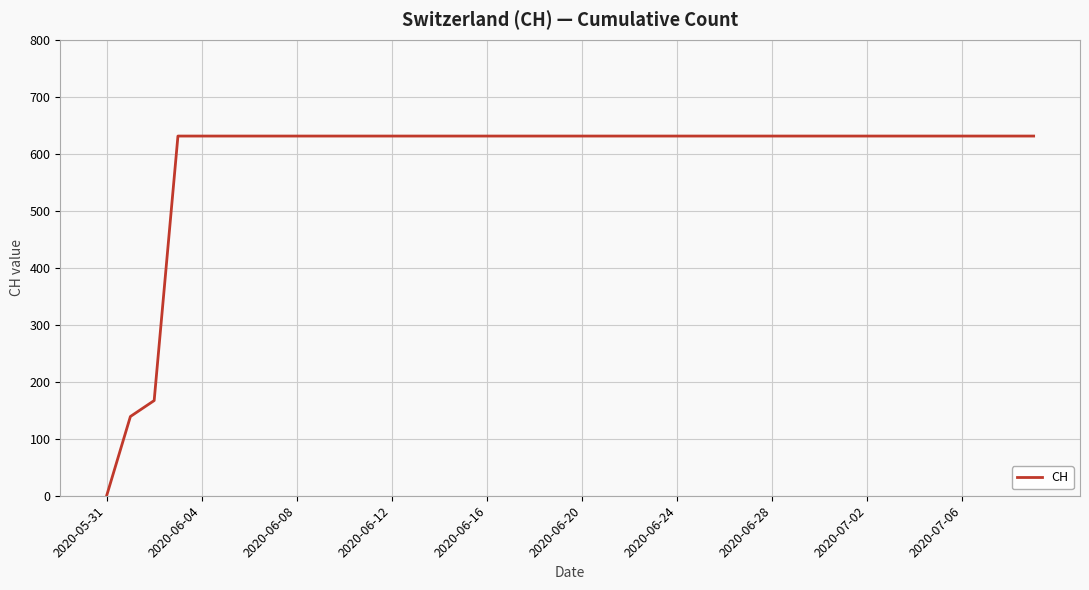

What is the greatest value displayed?

631